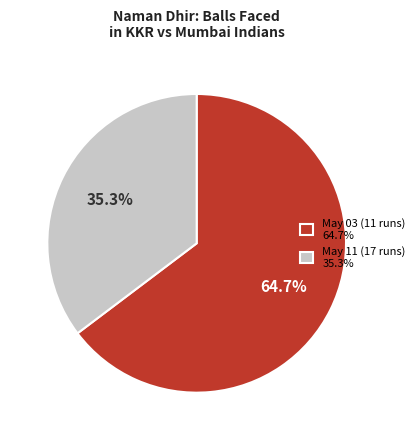

What percentage is the May 11 (17 runs) slice, to the nearest percent?

35%